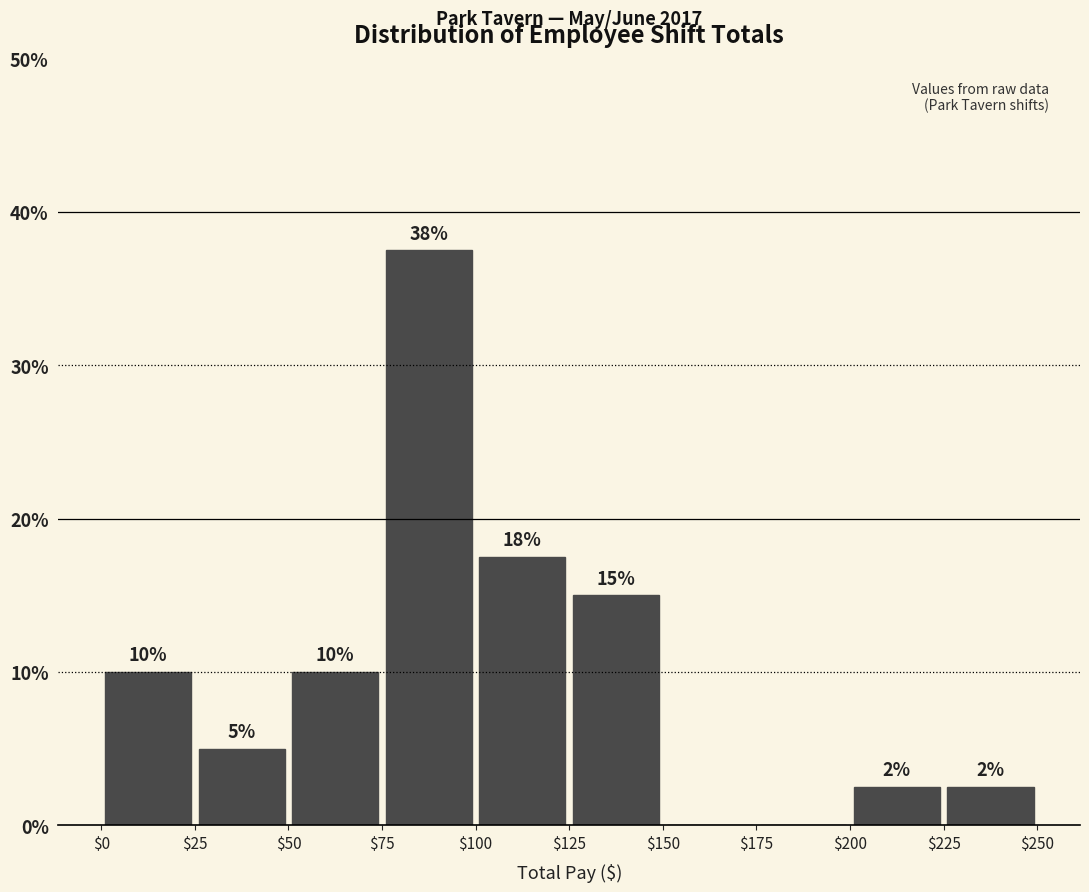

Which range on the x-axis has the tallest bar?

$75 to $100